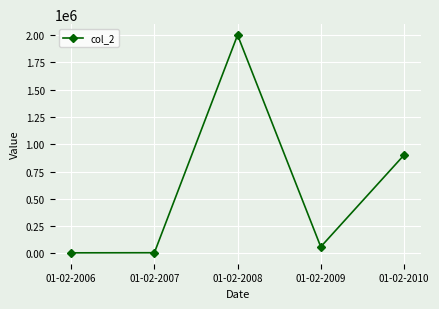

What is the value of the 5th point from the left?

900020.2